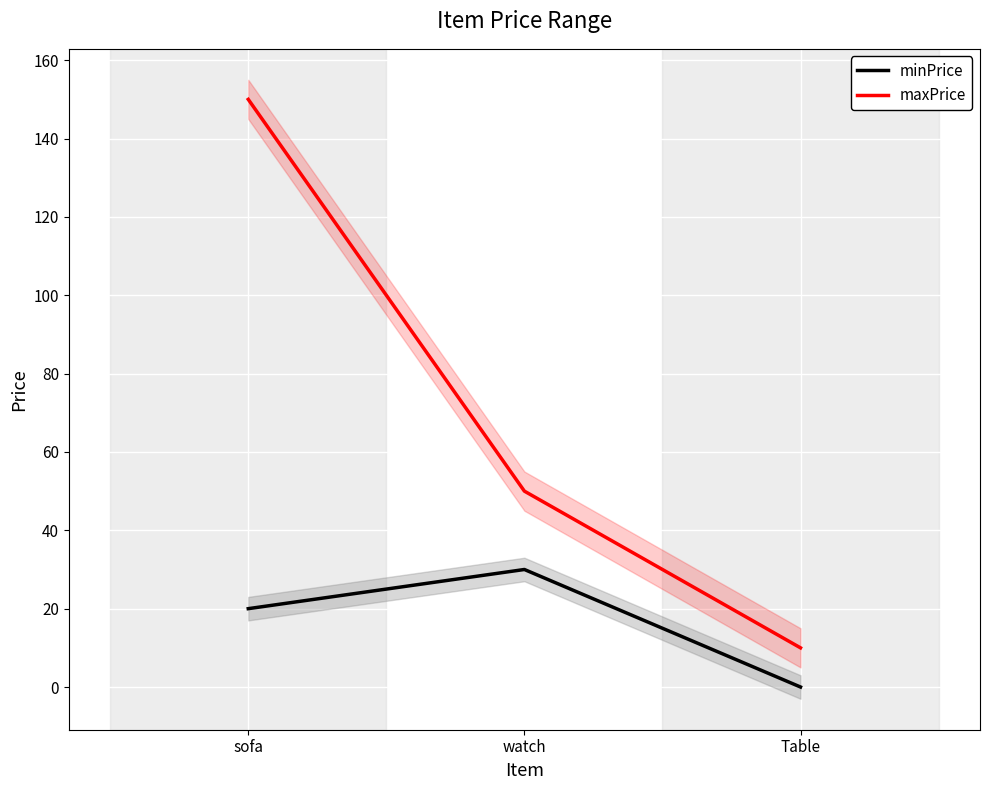

How many values in minPrice are above zero?

2